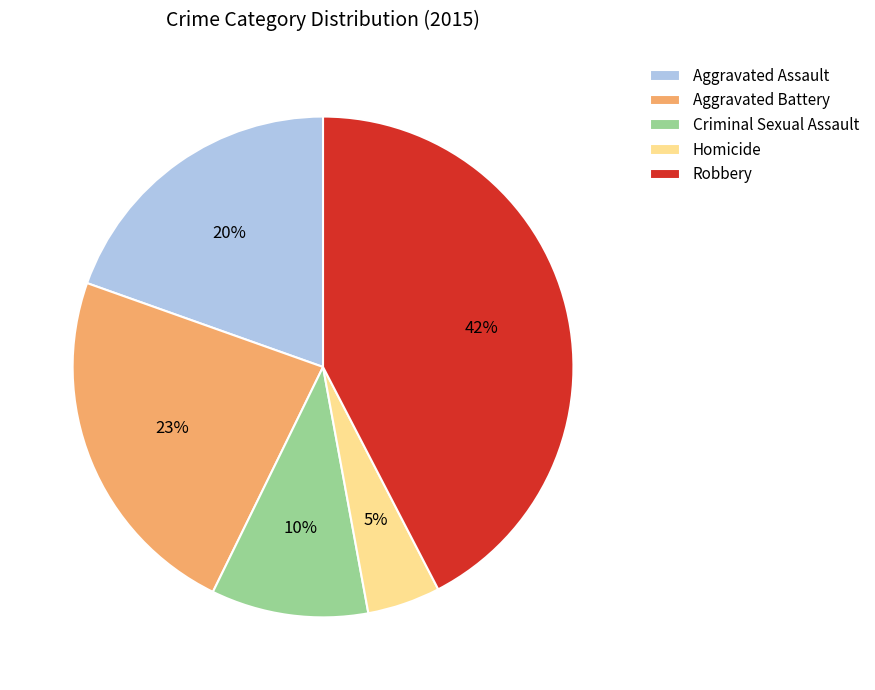

Does any single category account for the majority?

No